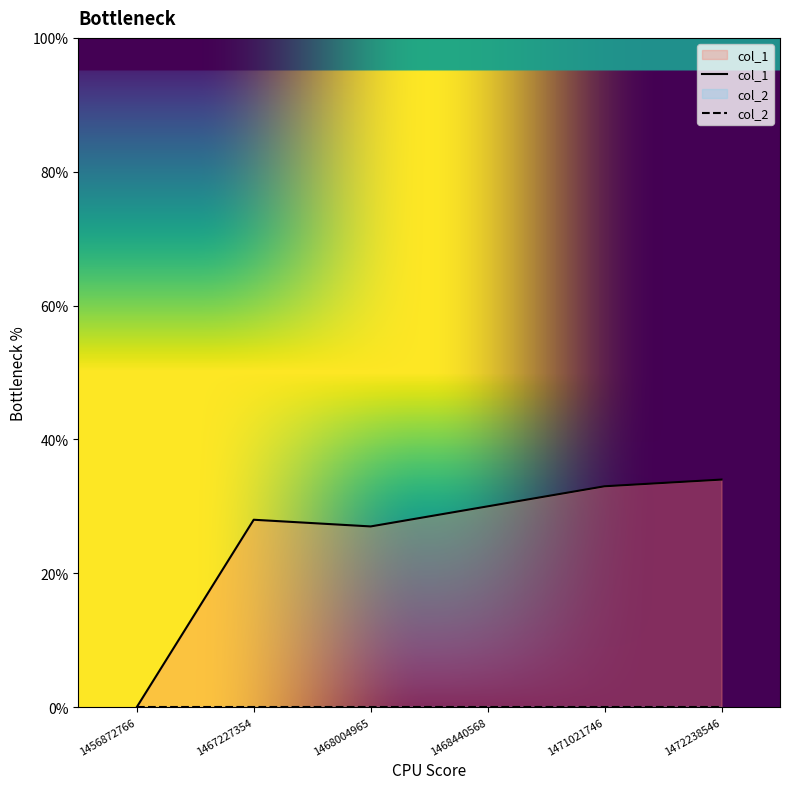

Where is the first local minimum?

1468004965